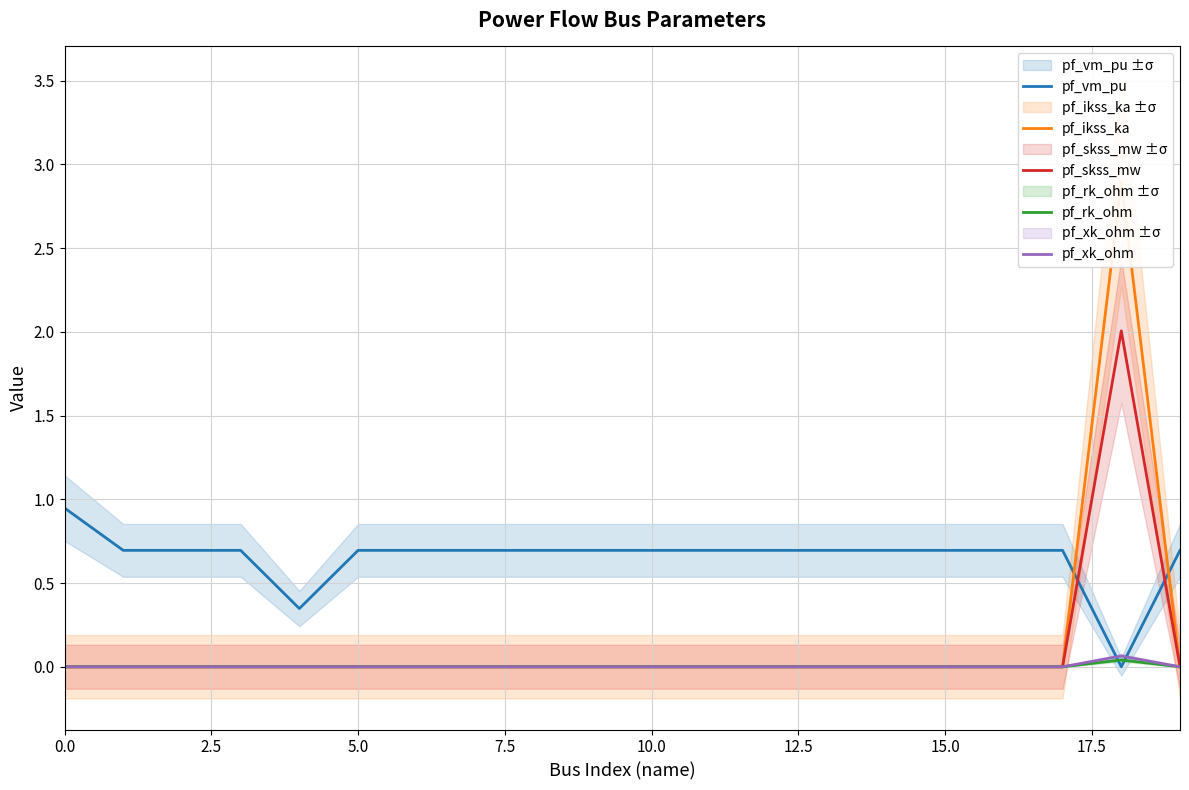

Count the pf_xk_ohm values in the range 0 to 1.

20